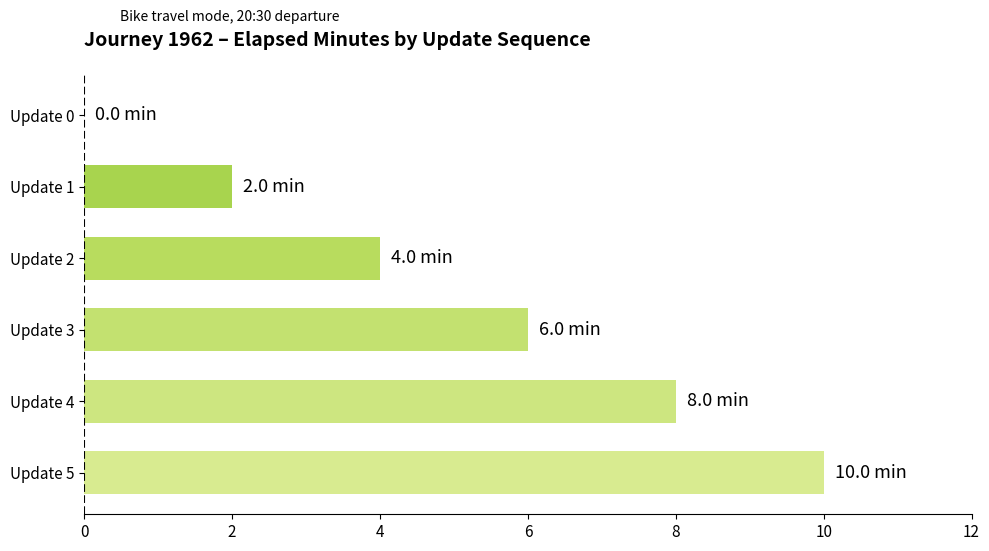

The chart shows a value of 5 at Update 5. True or false?

False